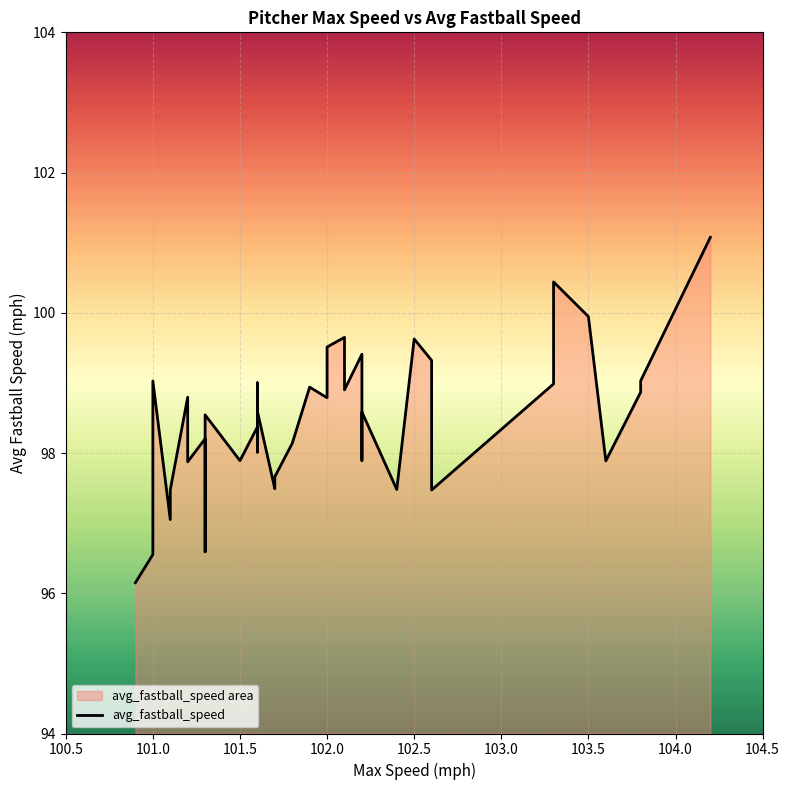

Reading left to right, transcribe all the data shown in this chart.

96.2	96.6	99.0	97.1	97.5	98.8	97.9	98.2	96.6	97.8	98.5	97.9	98.4	98.0	98.4	99.0	98.6	97.5	97.7	98.1	98.9	98.8	99.5	99.7	98.9	99.4	97.9	98.6	97.5	99.6	99.3	97.5	99.0	99.9	100.4	99.9	97.9	98.9	99.0	101.1